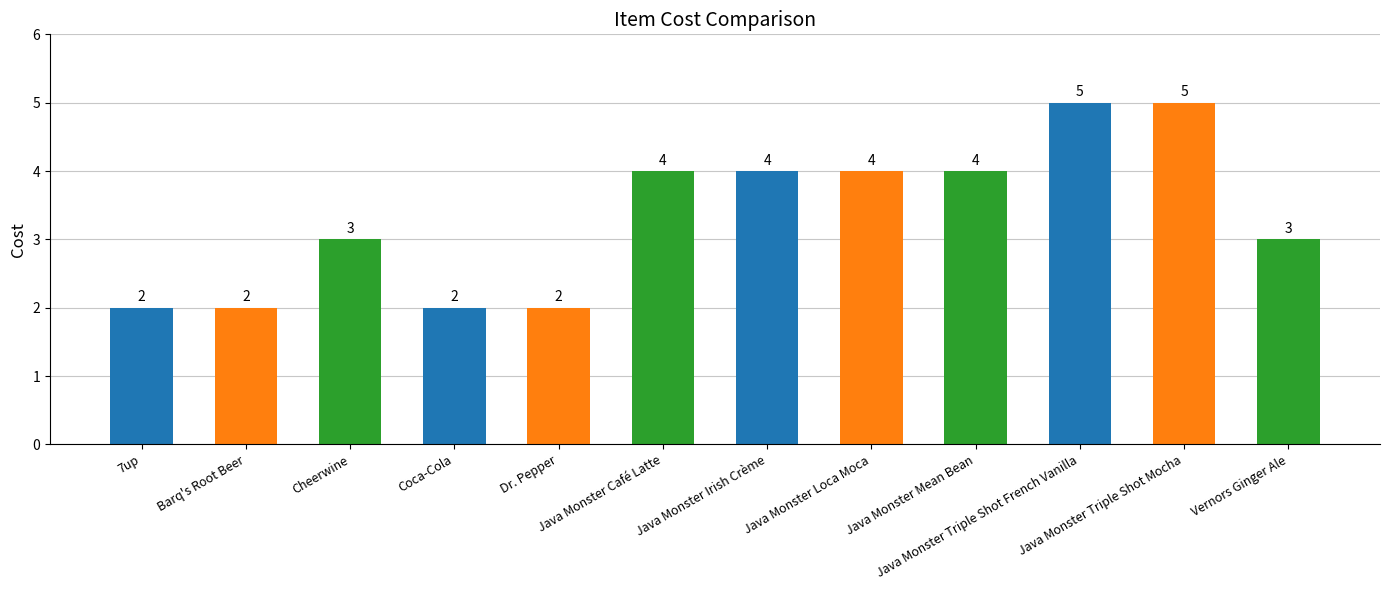

How many categories are shown in the chart?

12